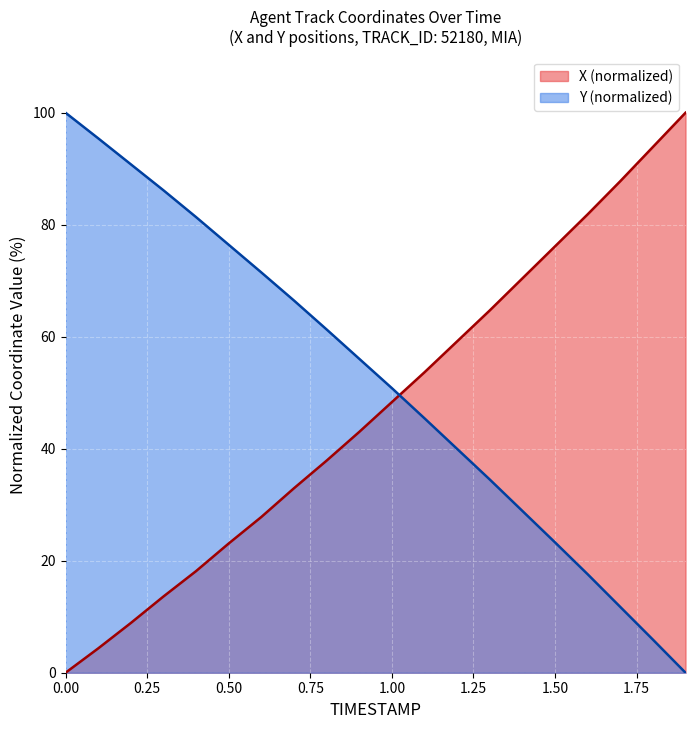

True or false: X has more than 2 points higher than both neighbors.

False